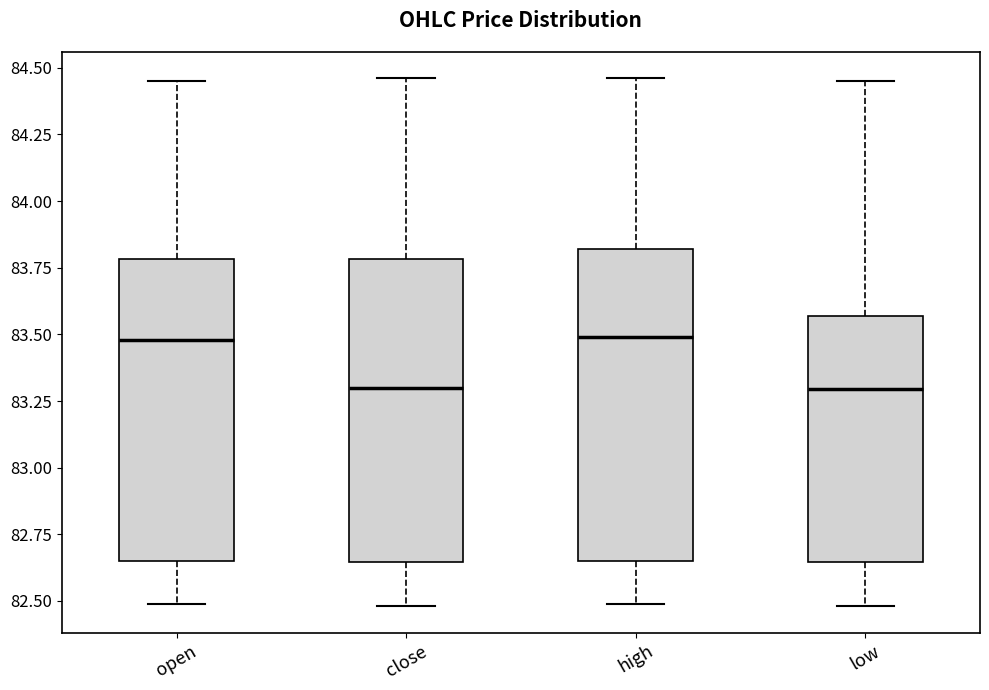

Where does the lower whisker of the box for high end on the y-axis? The values are not printed on the chart, so give them approximately, as read against the axis.

82.50